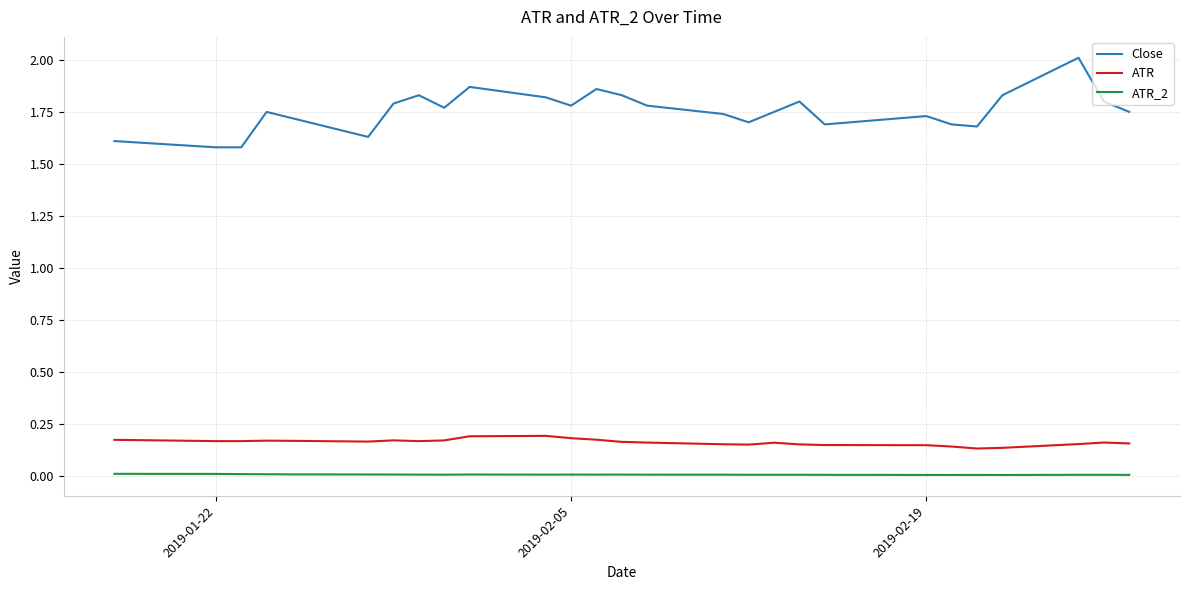

List the series in order of their peak value, highest first.

Close, ATR, ATR_2